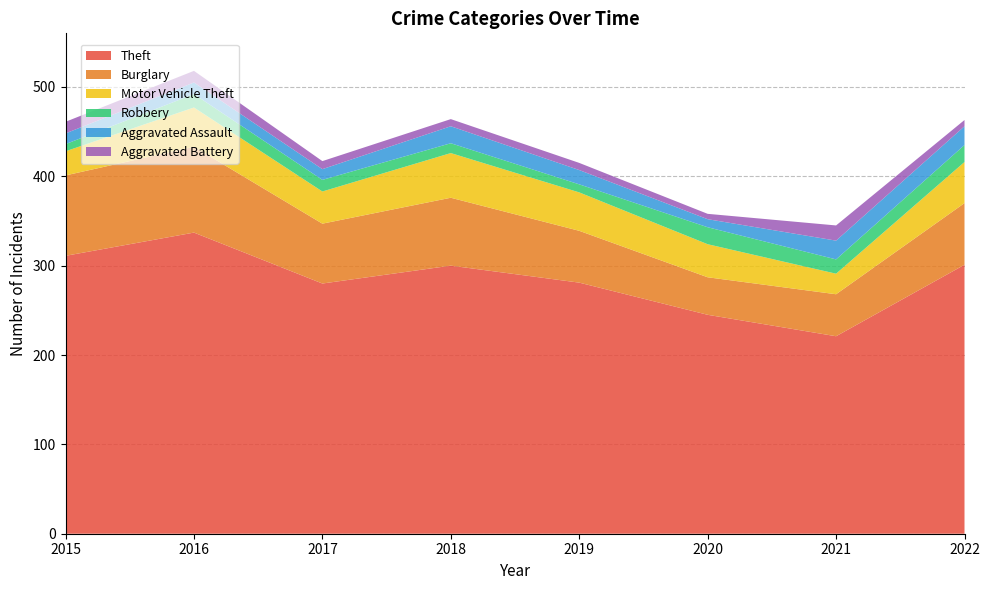

Reading left to right, extract all data points from this chart.

Theft: 311	337	280	300	281	245	221	301
Burglary: 90	96	67	76	58	42	47	69
Motor Vehicle Theft: 27	44	36	50	43	37	23	46
Robbery: 8	15	13	11	9	19	16	19
Aggravated Assault: 12	13	12	19	16	9	21	21
Aggravated Battery: 13	13	9	8	8	6	17	7